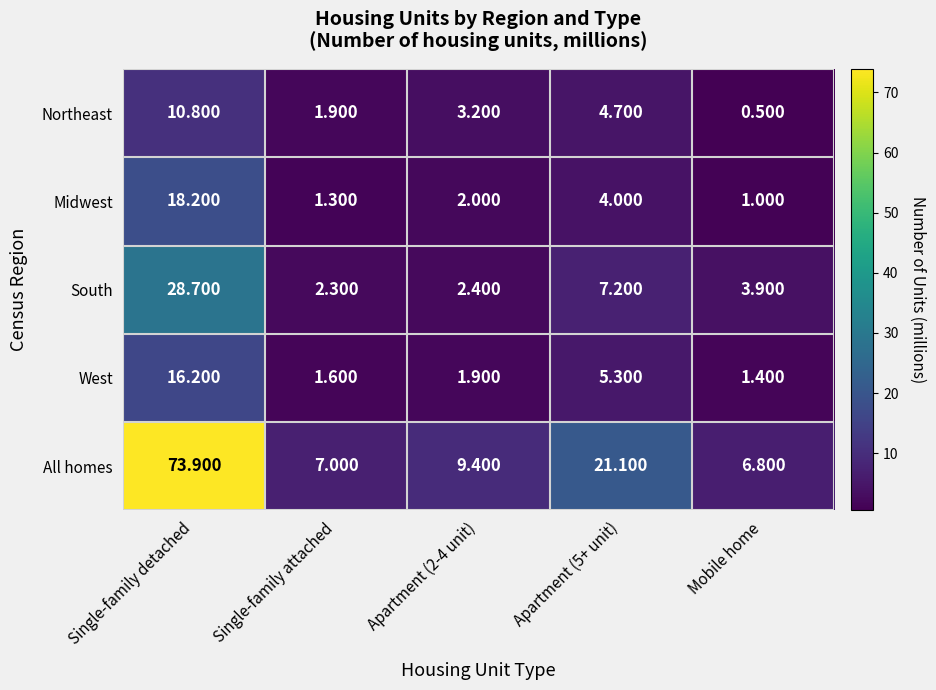

Count the number of categories in the chart.

5